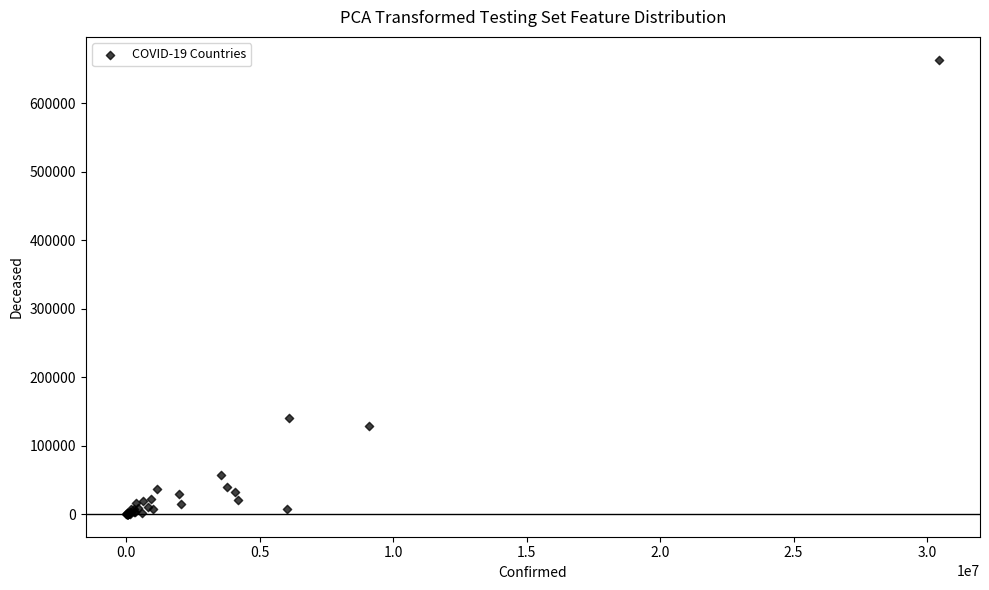

What Y value in the scatter plot is closest to 331919?

139797